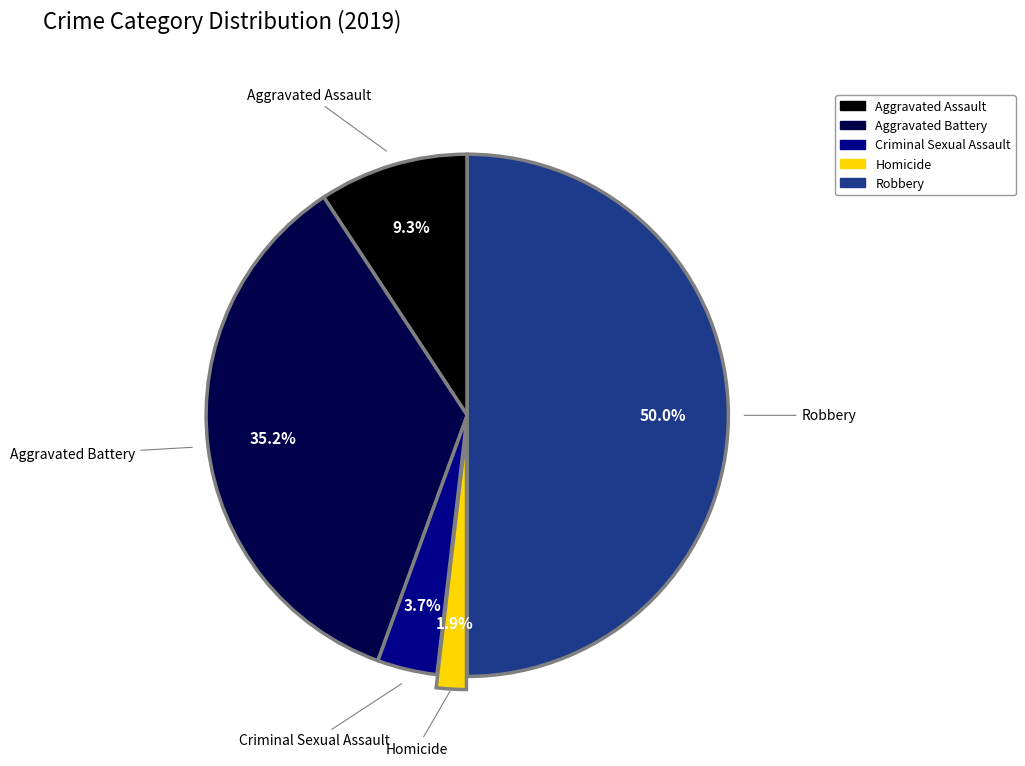

What percentage is NOT represented by Aggravated Battery?

64.8%